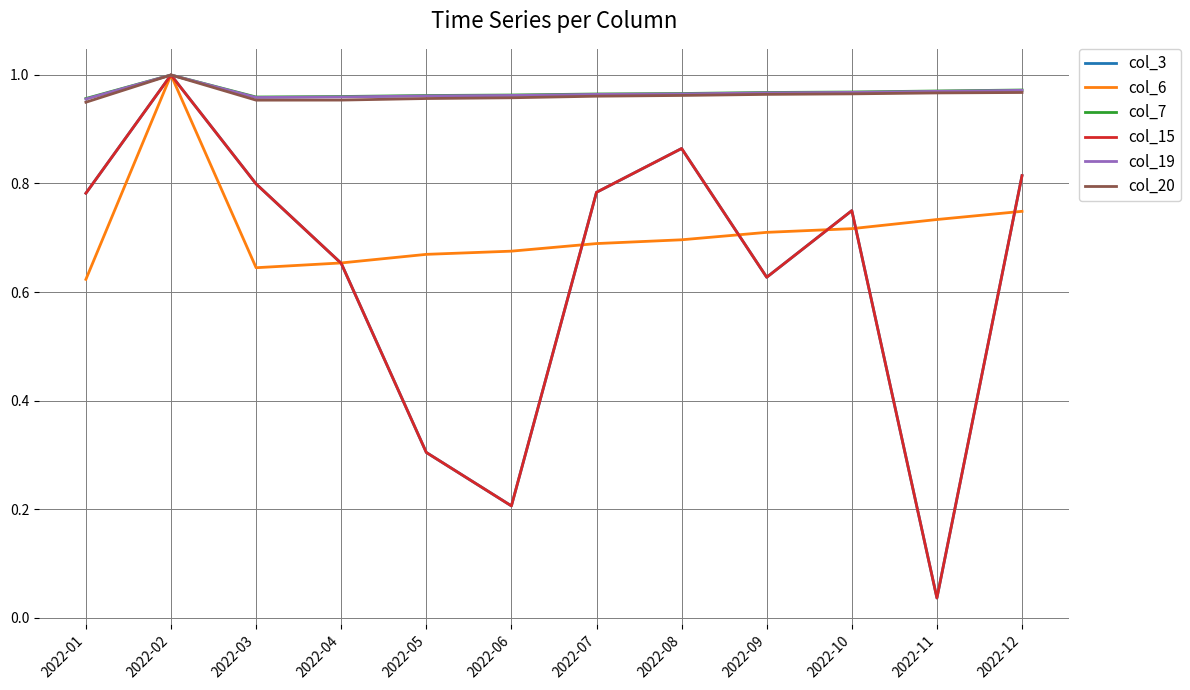

Does the chart display data point markers on the line(s)?

No